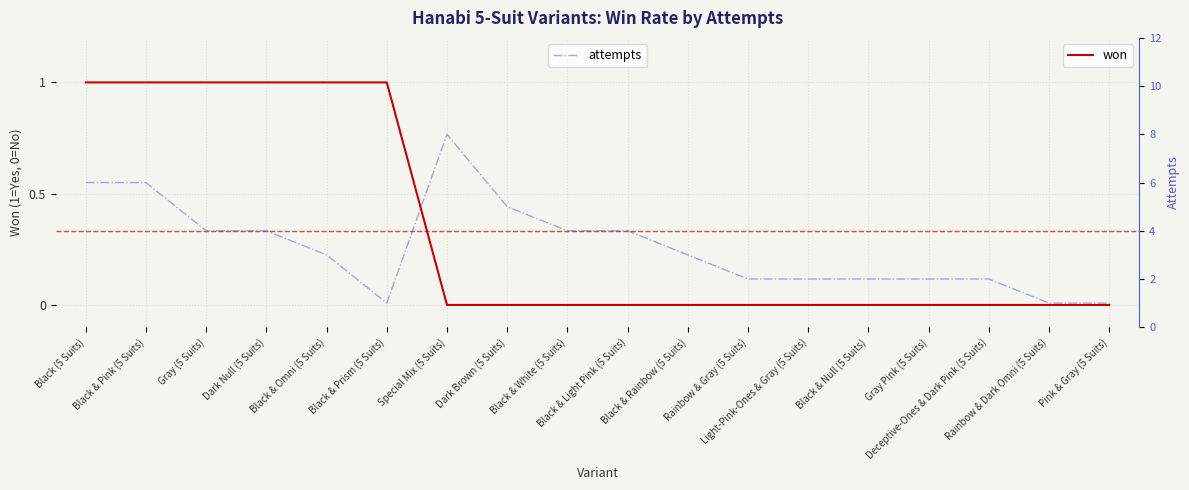

Rank the series at Gray (5 Suits) from highest to lowest value.

attempts, won